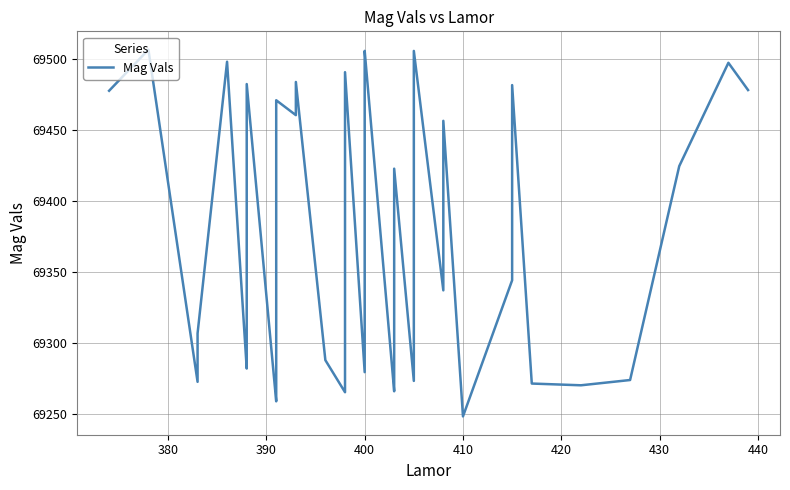

Reading left to right, extract all data points from this chart.

69477.6	69506.5	69272.9	69307.0	69498.0	69282.3	69286.5	69482.3	69259.2	69259.3	69382.2	69470.1	69470.9	69460.5	69483.8	69288.2	69265.7	69269.6	69490.7	69279.8	69503.9	69505.7	69266.3	69280.5	69422.8	69273.6	69474.7	69505.6	69337.3	69456.5	69248.7	69344.4	69389.6	69481.6	69271.7	69270.5	69274.2	69424.6	69497.3	69478.1